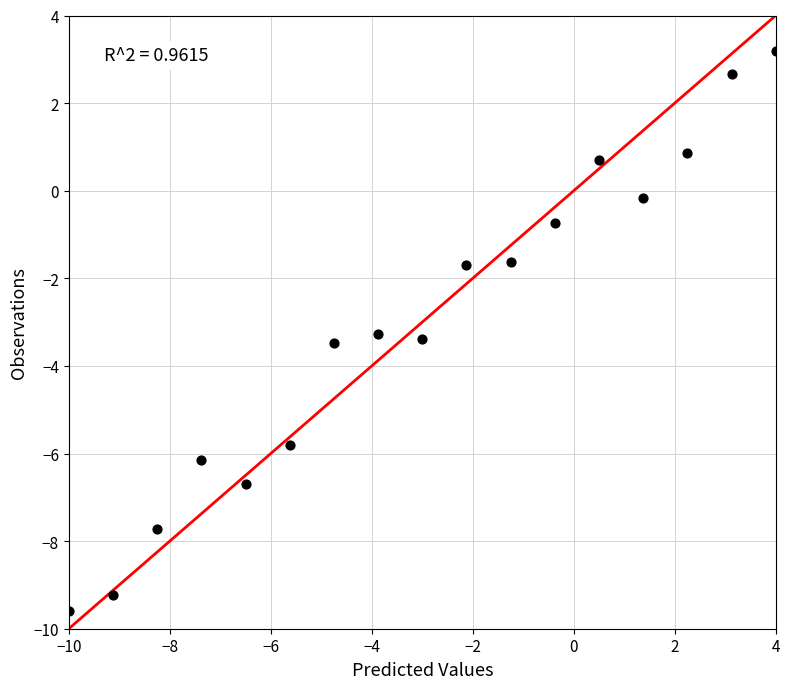

What is the range of X values (max minus min)?

14.0